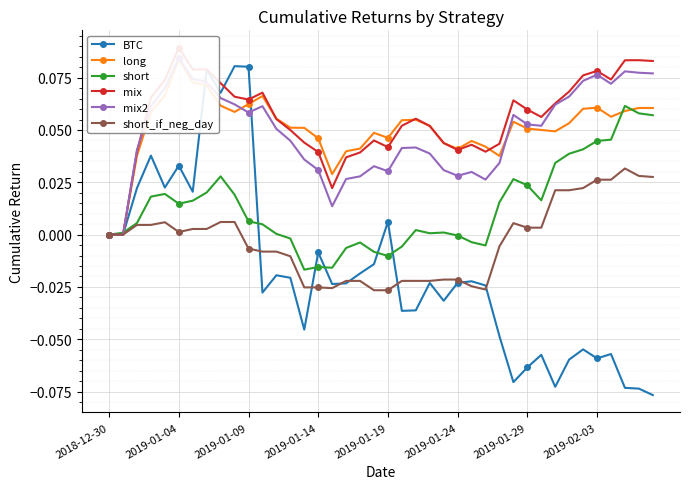

Which series has the largest total across all categories?

mix